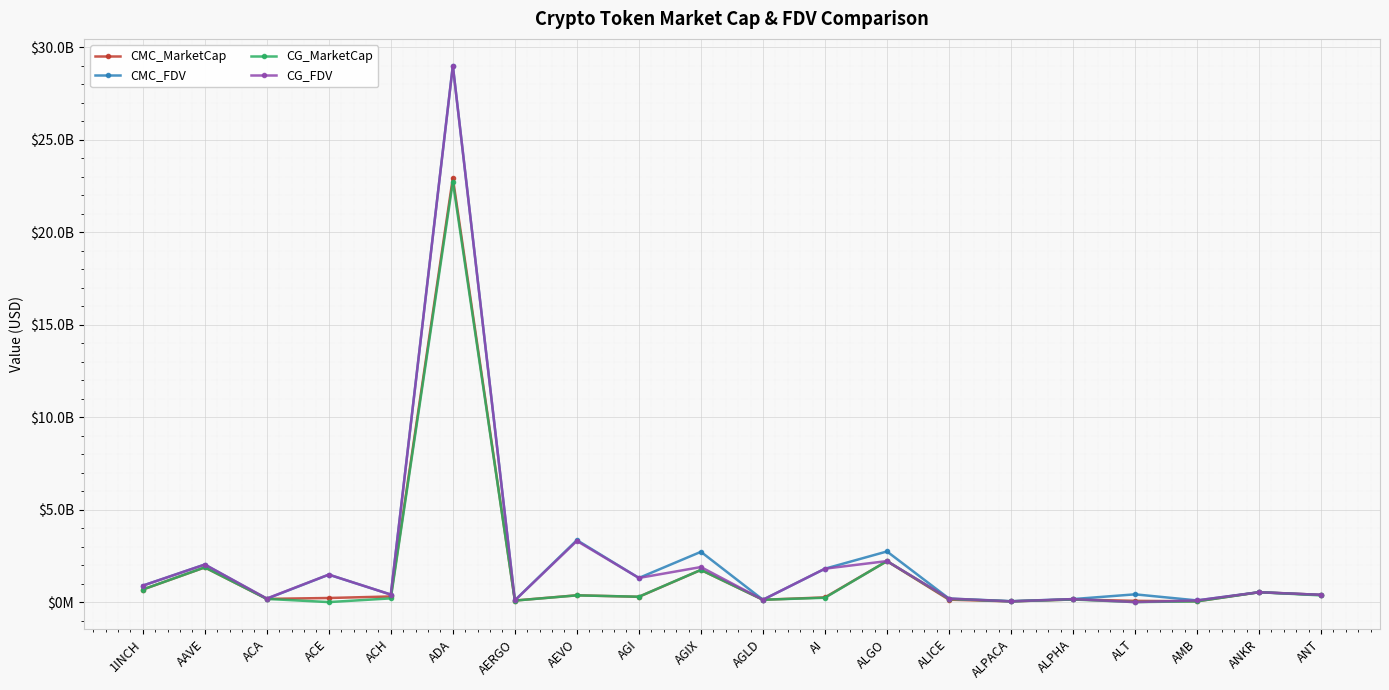

True or false: CG_FDV and CG_MarketCap cross at least once.

False